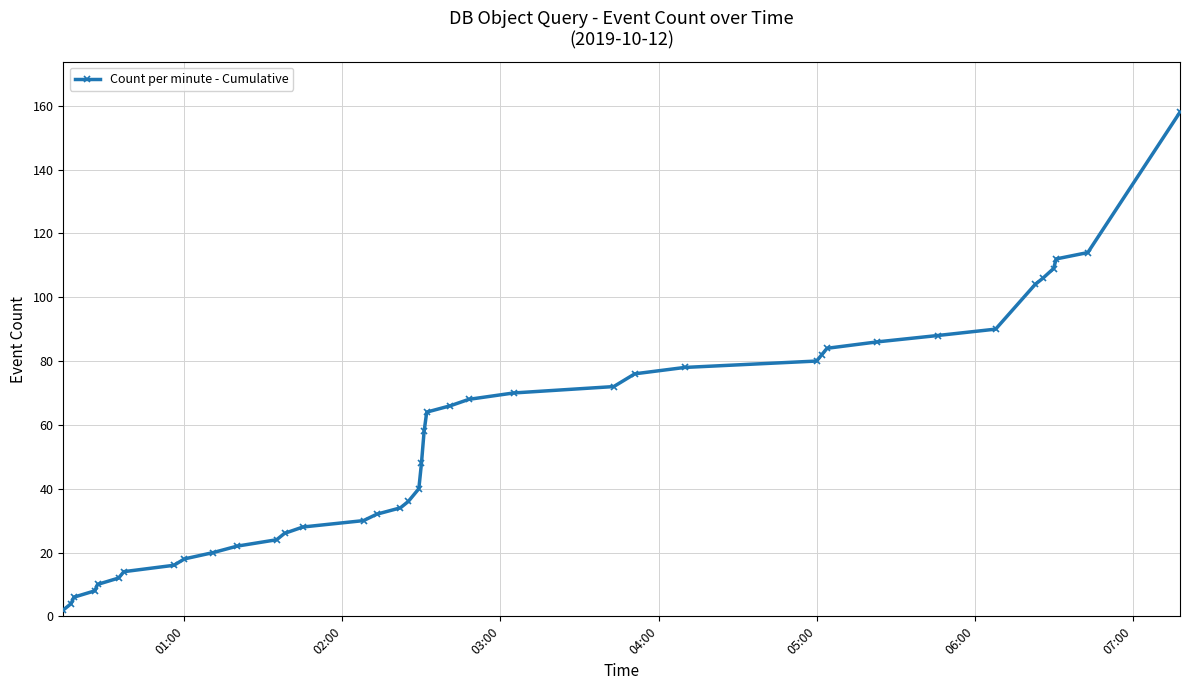

What is the maximum value shown in the chart?

158